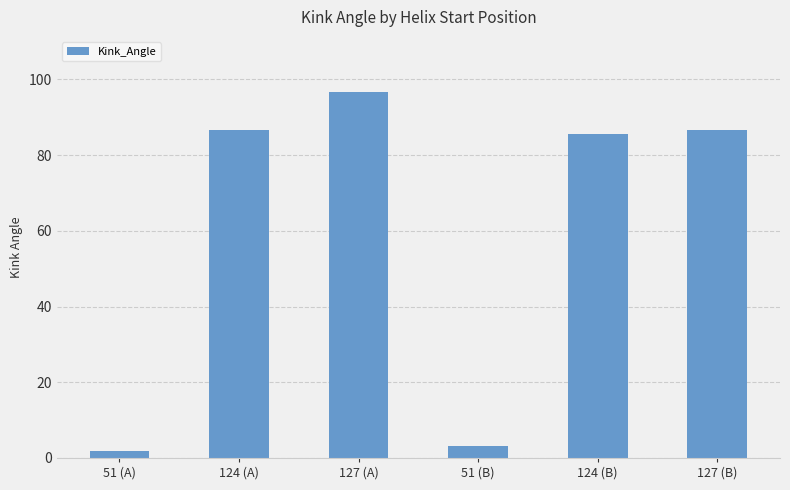

What is the label of the 3rd bar from the right?

51 (B)